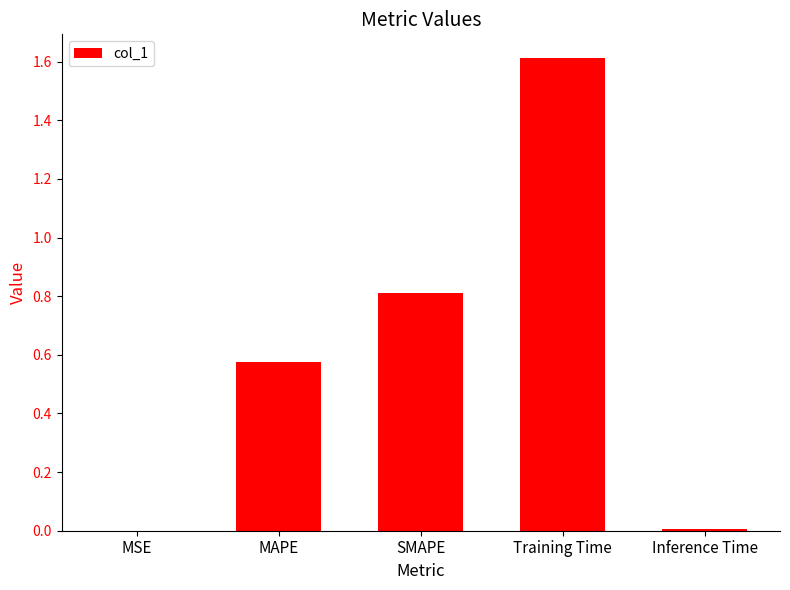

Which has a higher value, SMAPE or Inference Time?

SMAPE